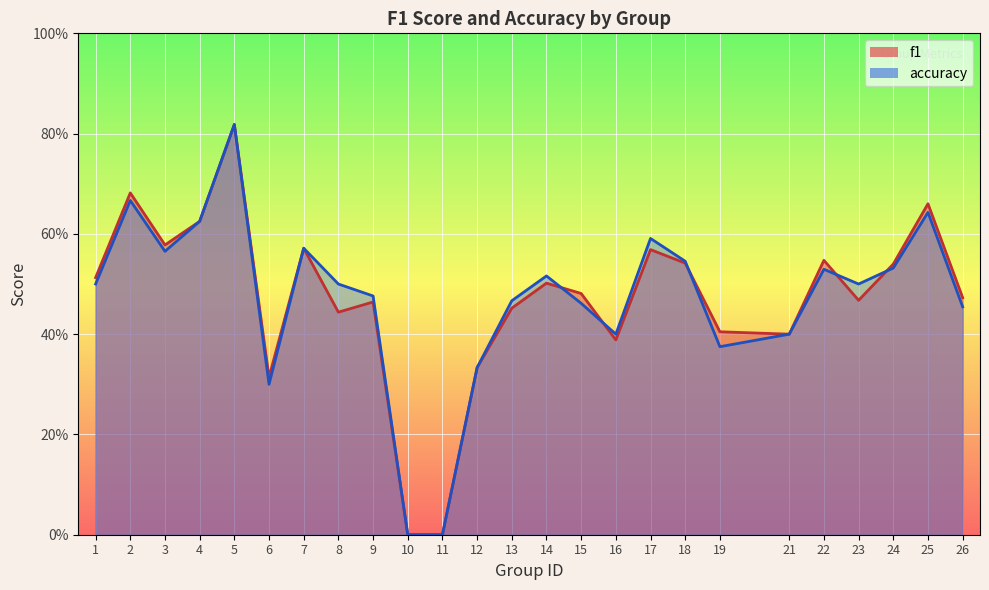

What is the difference between the second highest and second lowest values in the accuracy series?

0.7